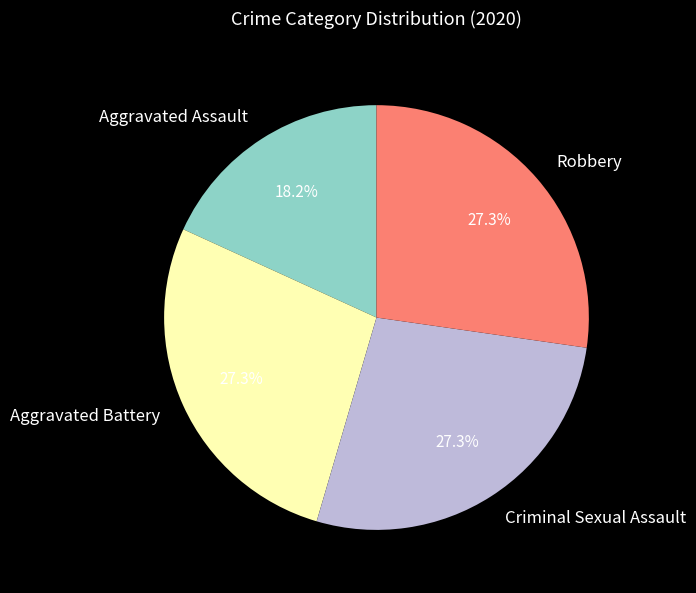

Approximately how many times larger is the value at Robbery compared to Aggravated Battery?

1.0